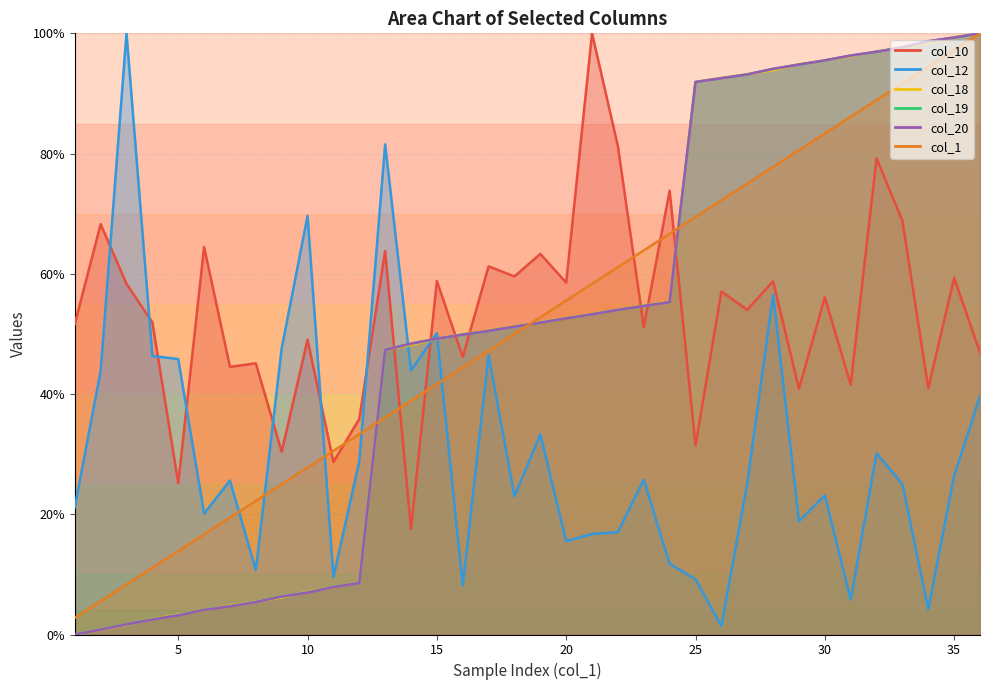

At which label does col_18 reach its peak?

36